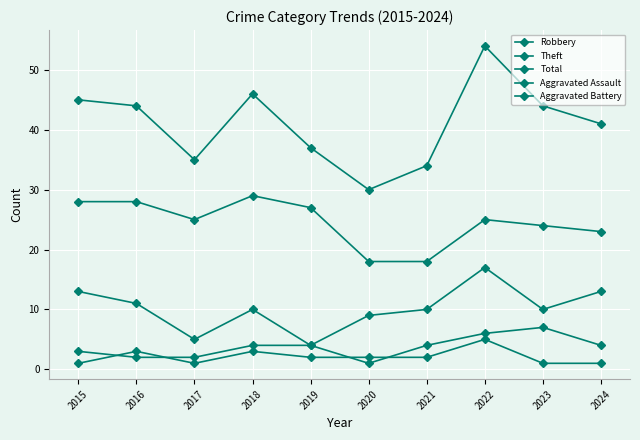

How many lines are shown in the chart?

5